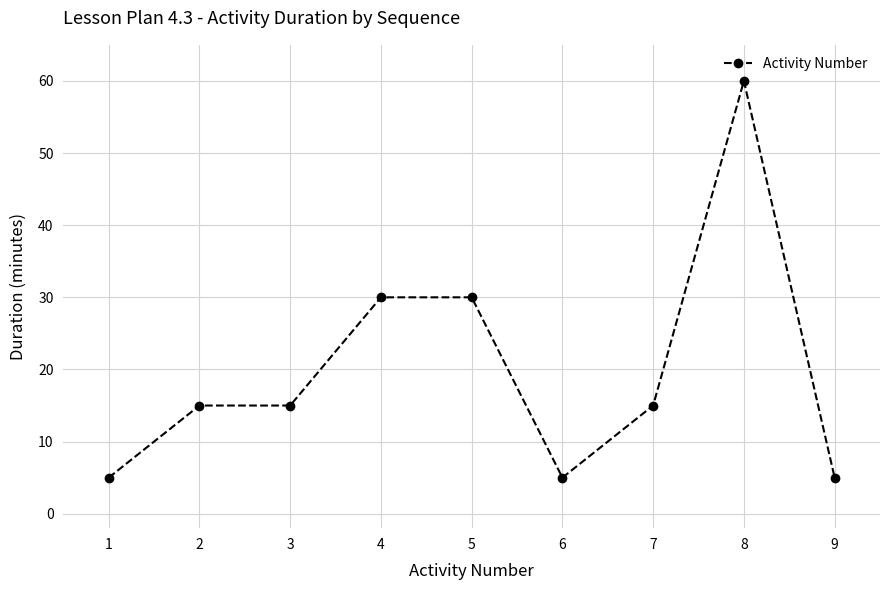

Reading right to left, extract all data points from this chart.

5	60	15	5	30	30	15	15	5